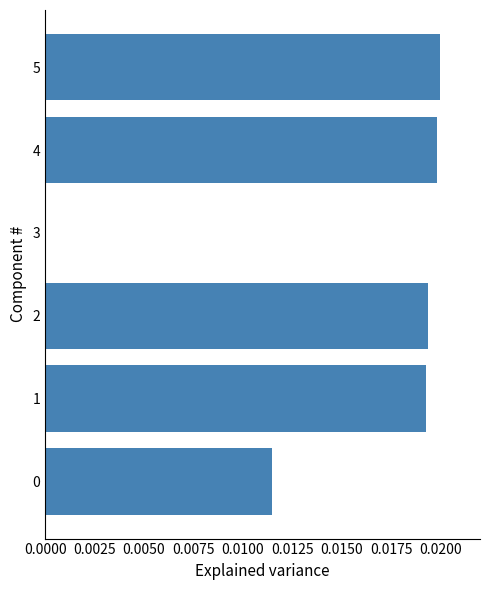

True or false: the data shows 0.0 at 3.

True